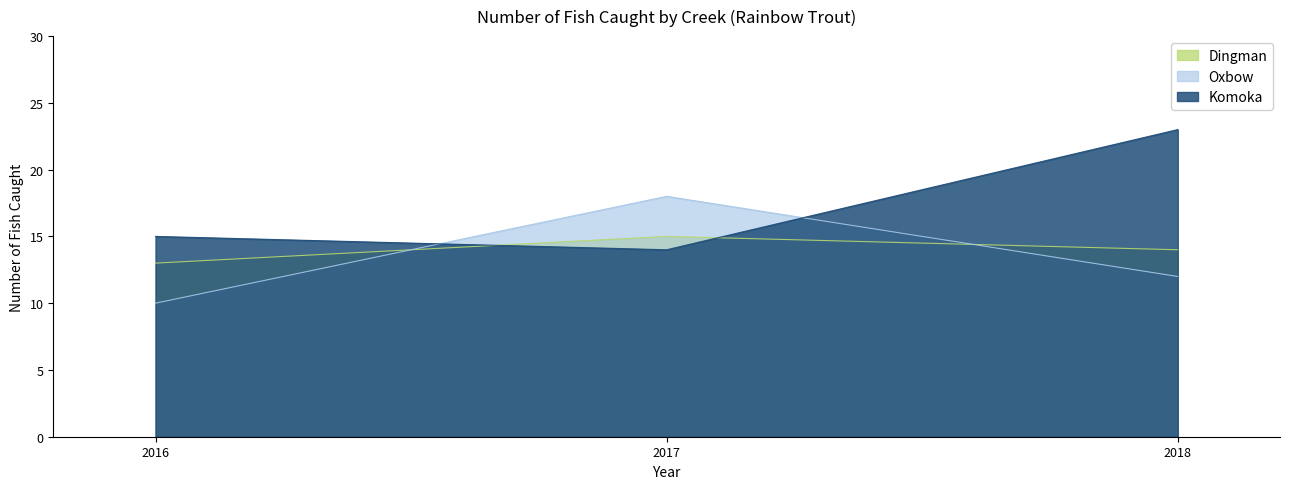

What is the spread (max minus min) of values at 2016?

5